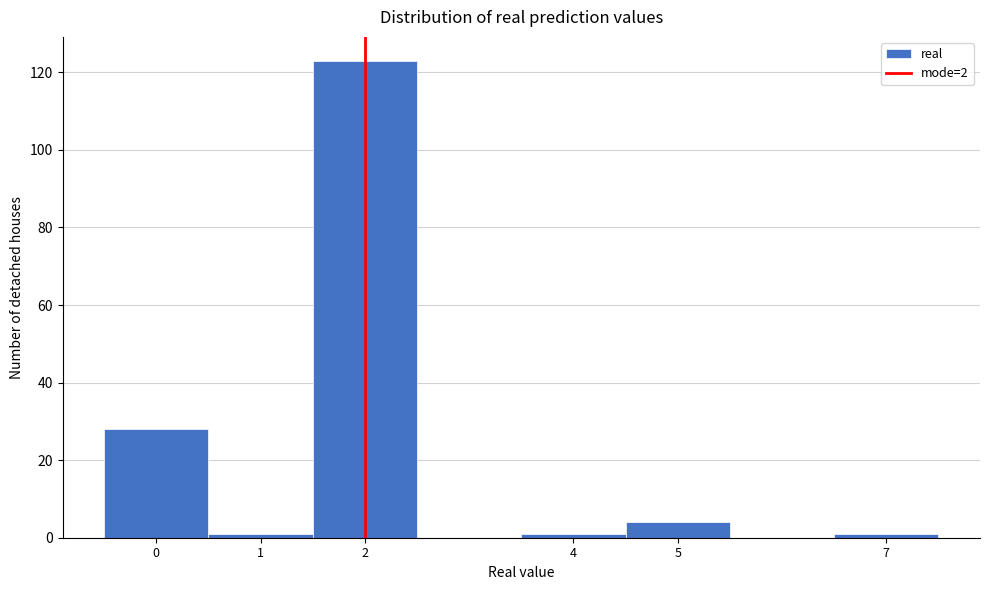

Reading left to right, transcribe this chart: for each bar, give the range it covers on the x-axis and its height. The values are not printed on the chart, so give them approximately, as read against the axis.

-0.5 to 0.5: 28
0.5 to 1.5: under 2
1.5 to 2.5: 124
2.5 to 3.5: 0
3.5 to 4.5: under 2
4.5 to 5.5: 4
5.5 to 6.5: 0
6.5 to 7.5: under 2